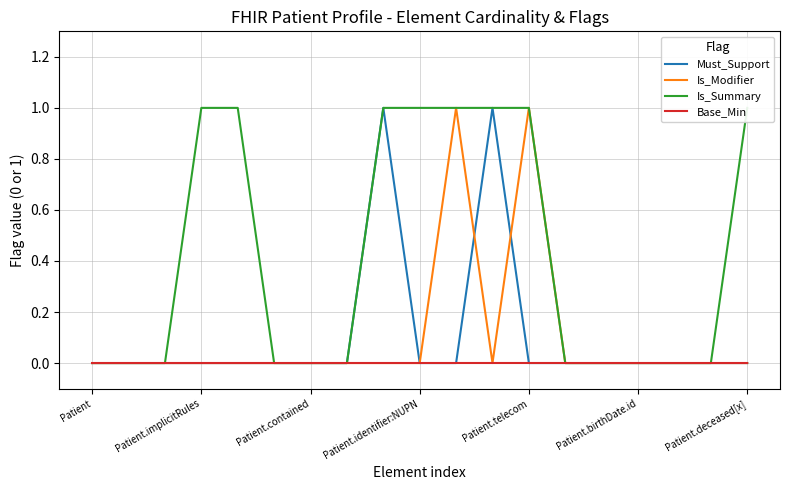

True or false: Base_Min and Is_Modifier cross at least once.

False